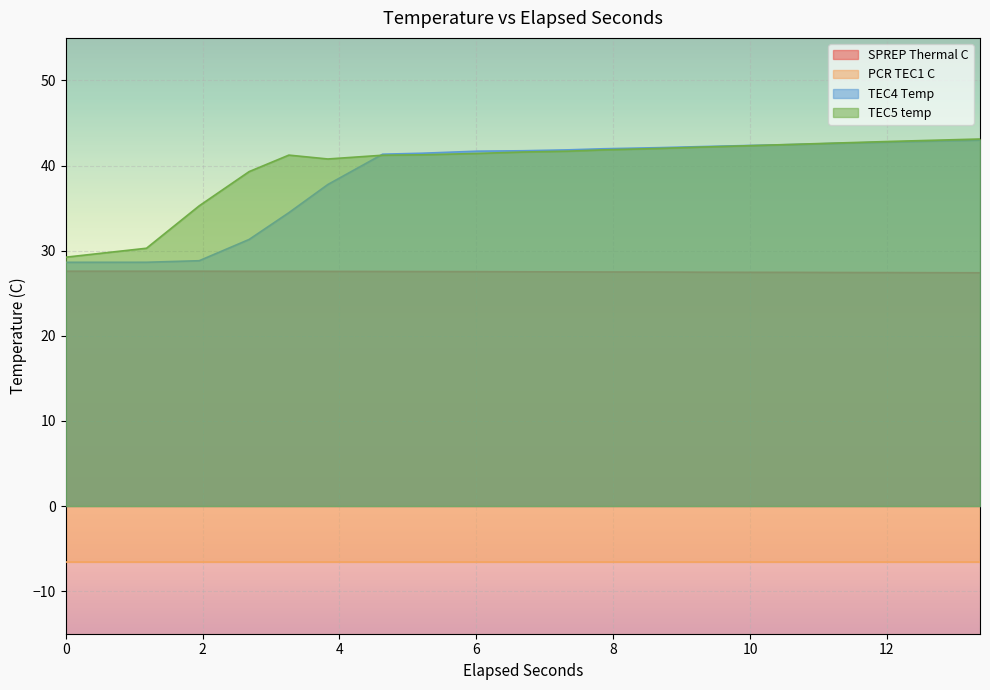

What is the greatest value displayed?

43.1